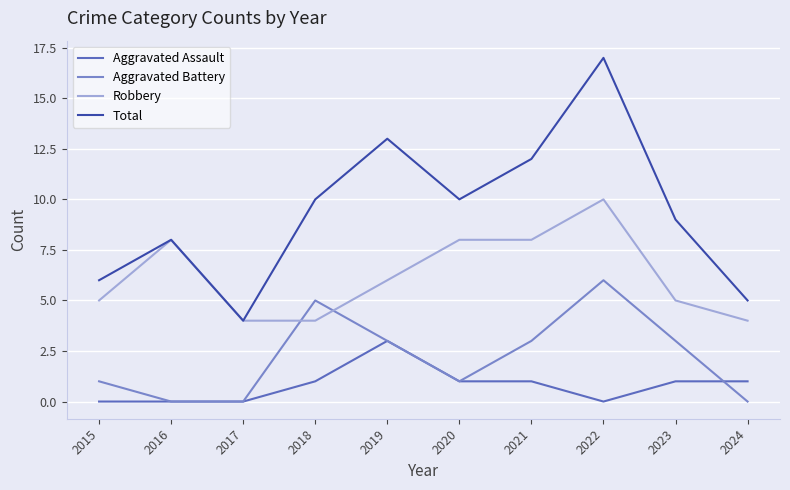

What are all the series names shown in the legend?

Aggravated Assault, Aggravated Battery, Robbery, Total